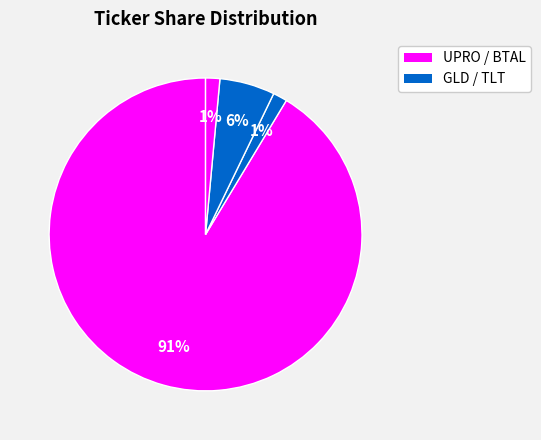

Which category has the biggest portion of the pie?

UPRO